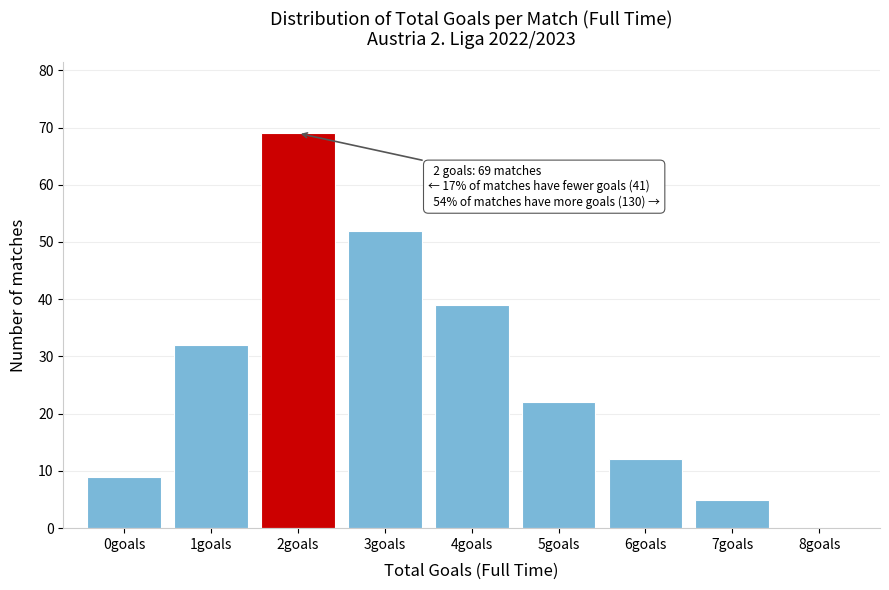

Reading left to right, what are all the values shown in this chart?

0goals=9	1goals=32	2goals=69	3goals=52	4goals=39	5goals=22	6goals=12	7goals=5	8goals=0